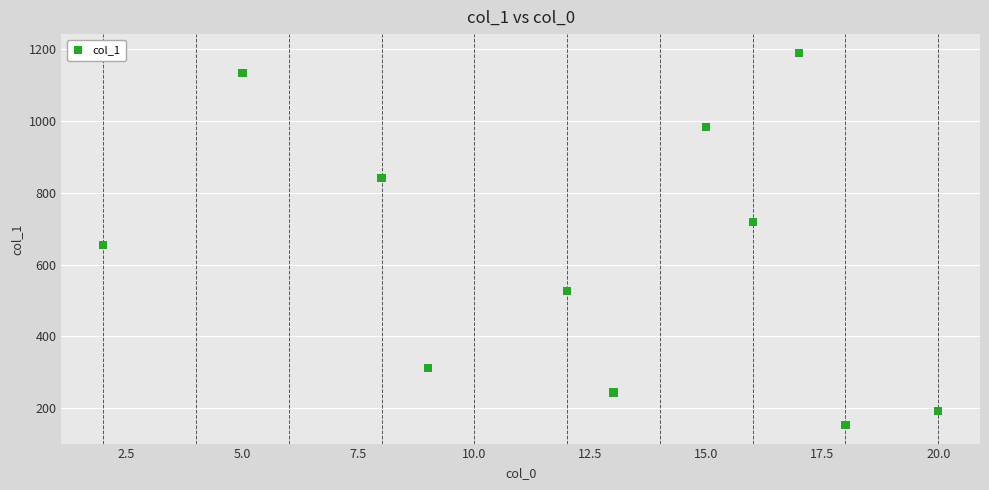

What is the average Y value?

632